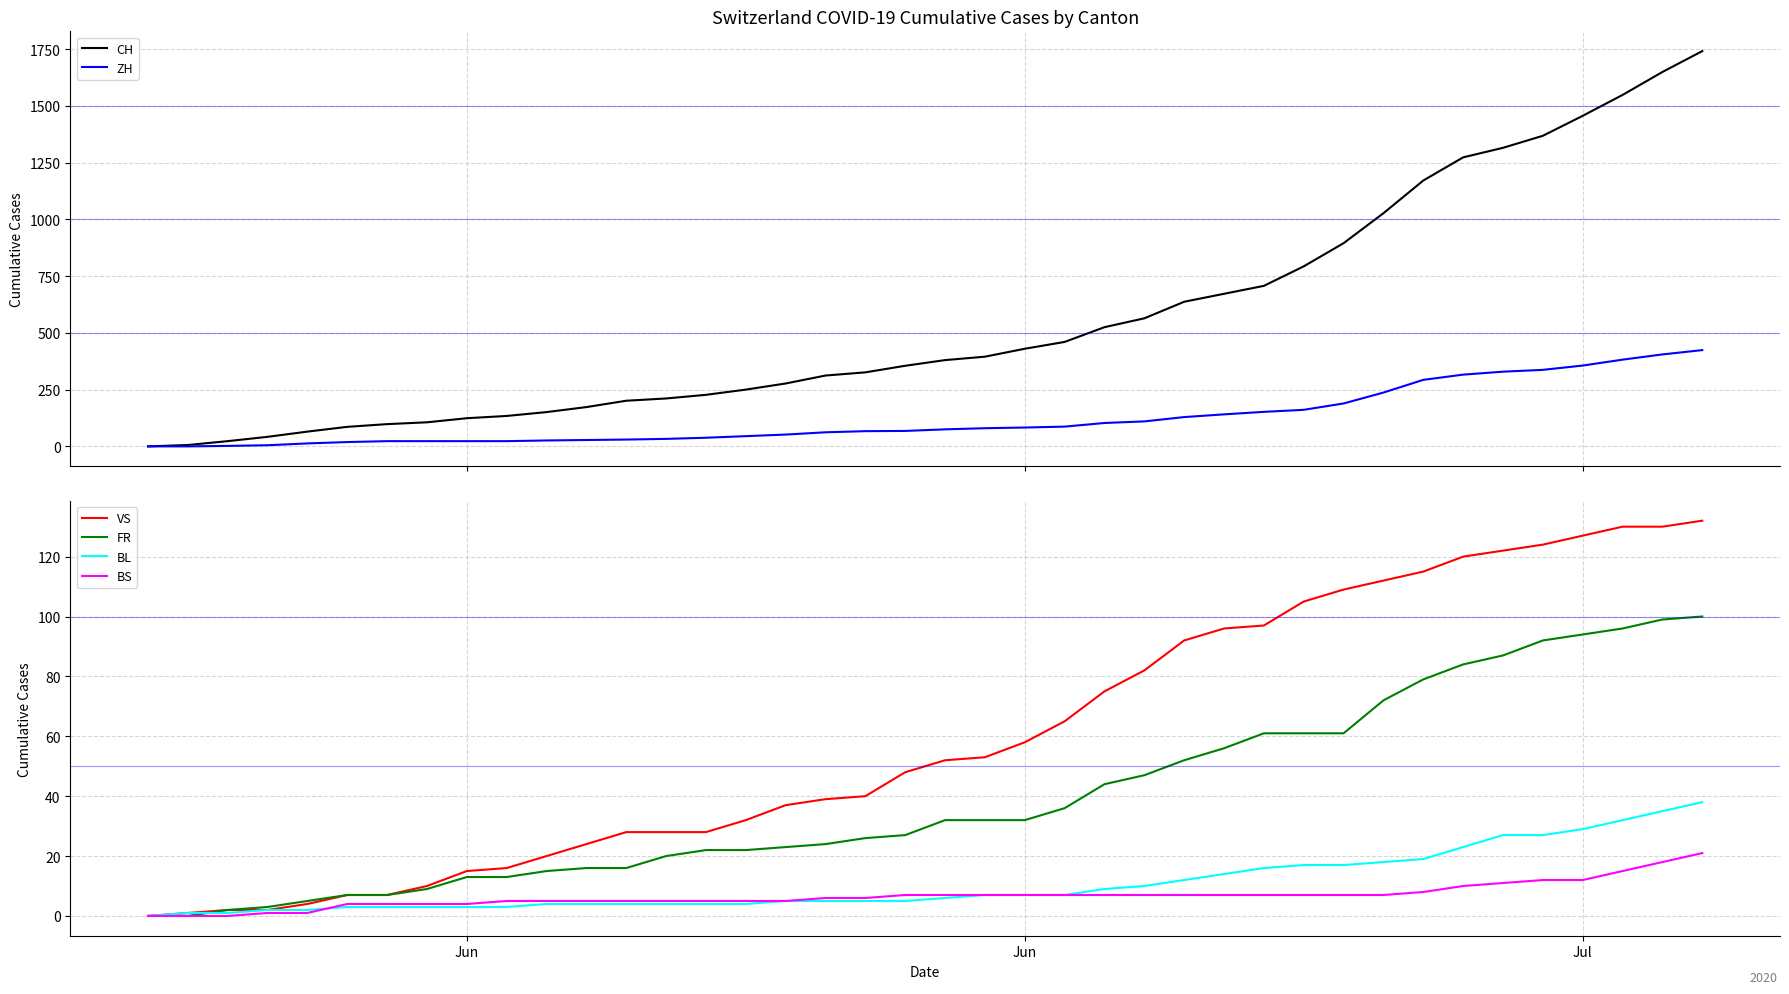

What is the highest value of the ZH series?

424